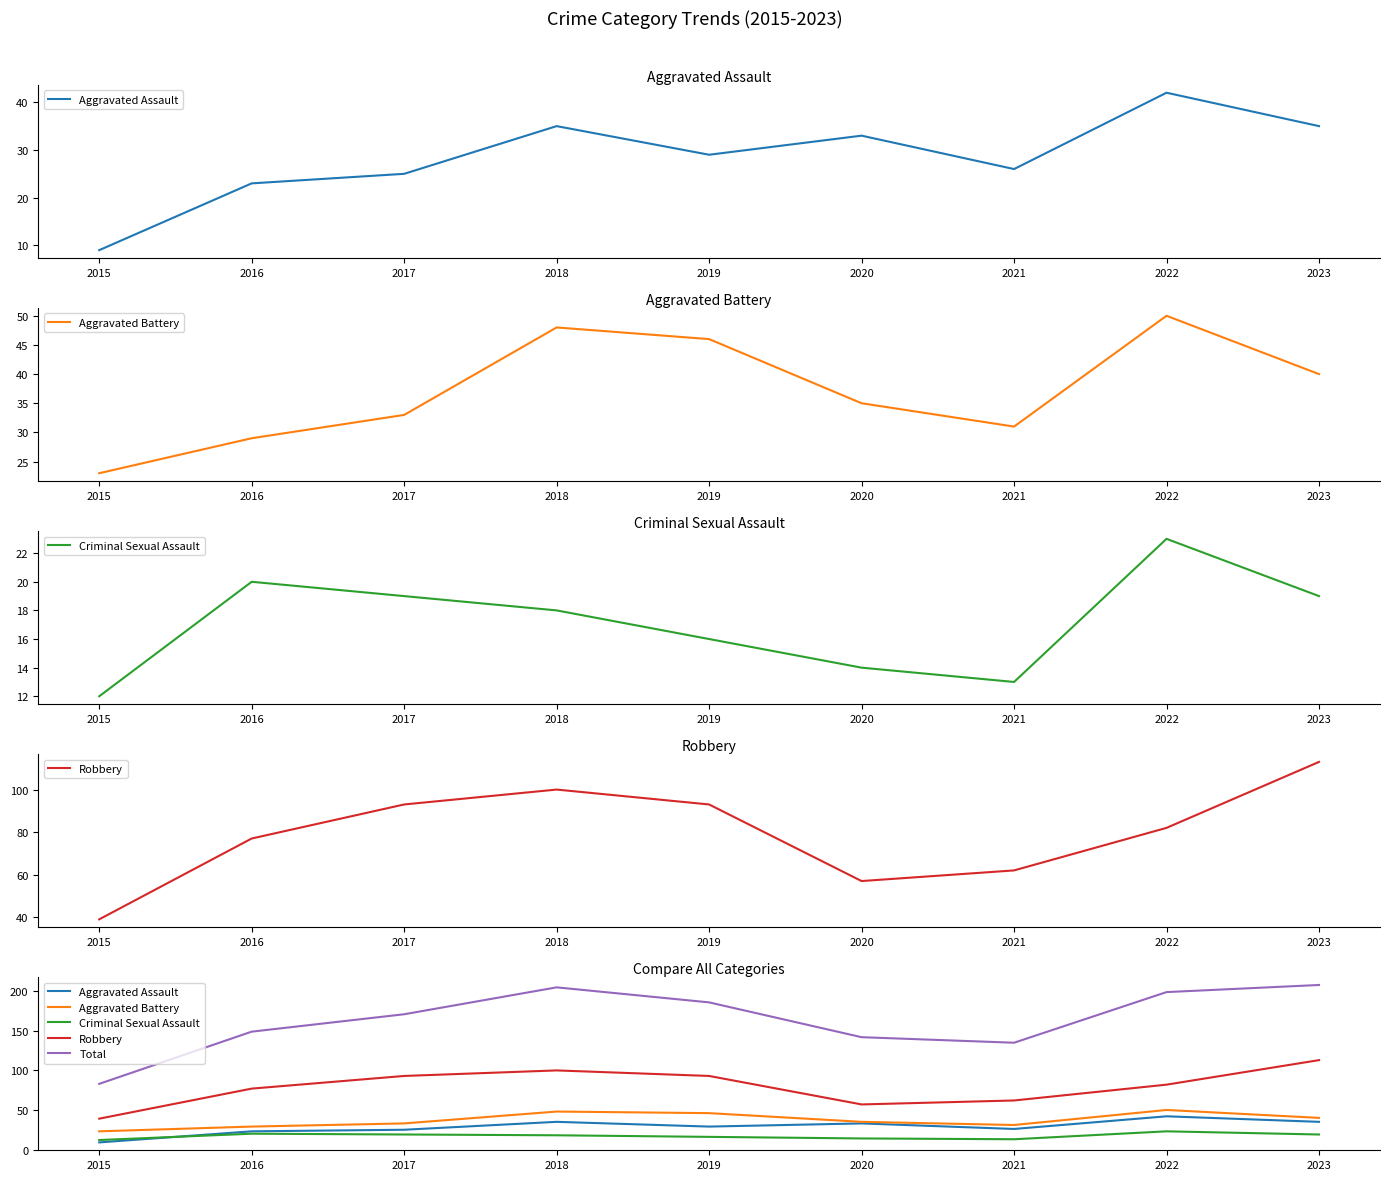

True or false: Criminal Sexual Assault has a value of 12 at 2015.

True